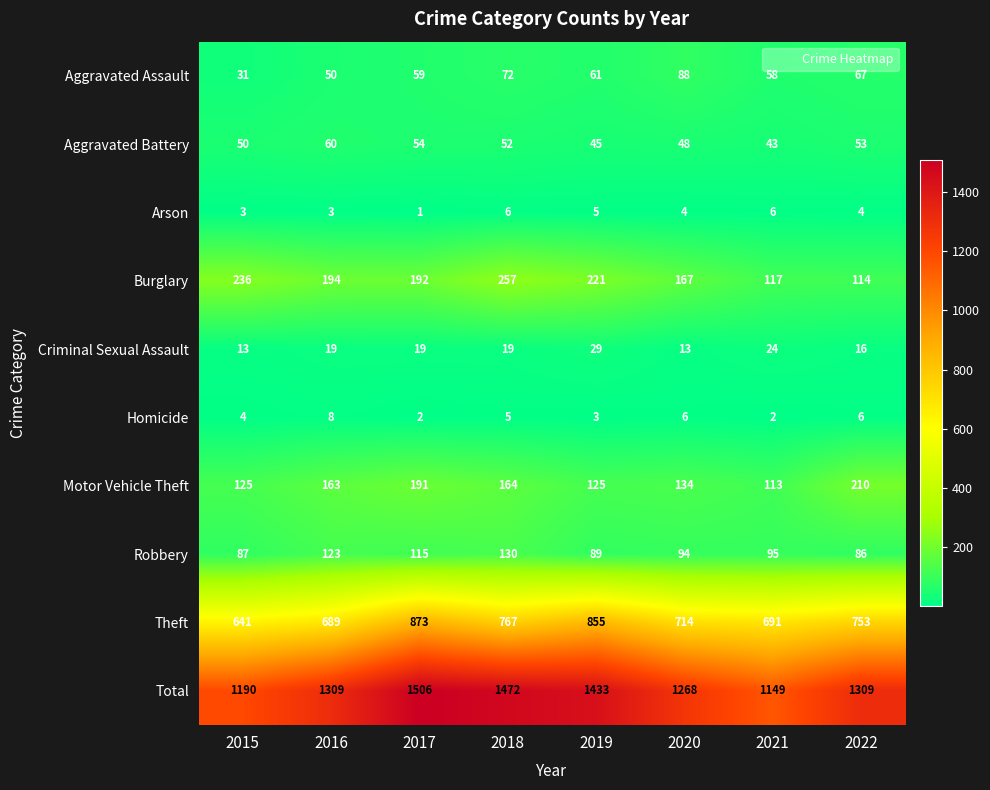

Which category has the highest value across all series?

2017